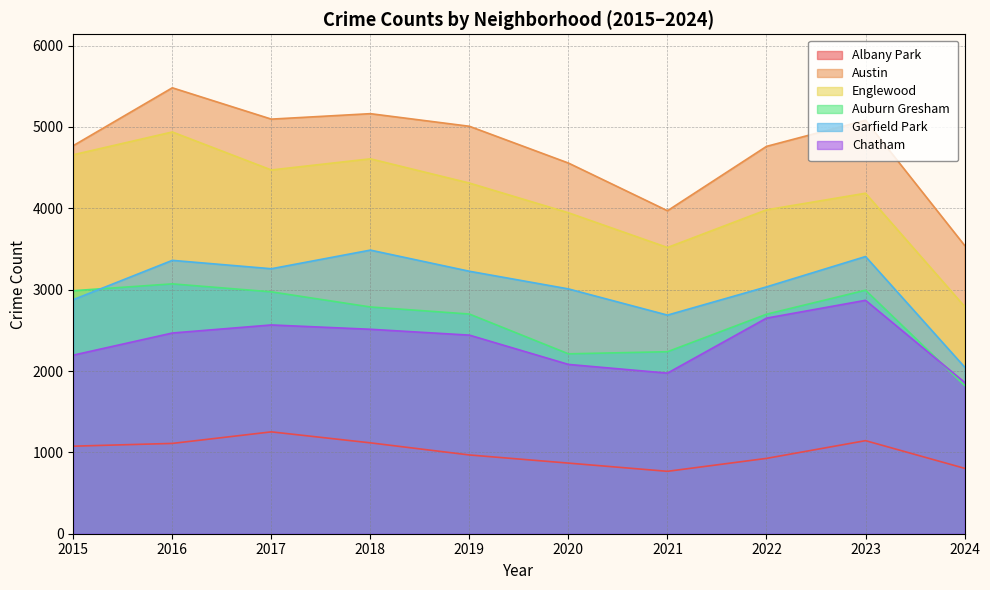

What is the value of the Austin point at the 10th from the left?

3544